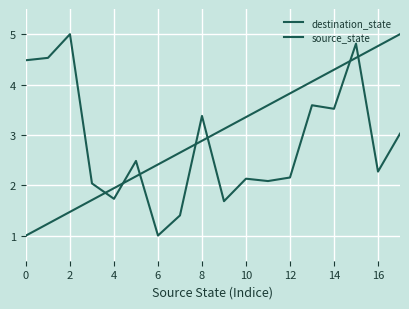

Rank the series by their maximum value, from highest to lowest.

destination_state, source_state